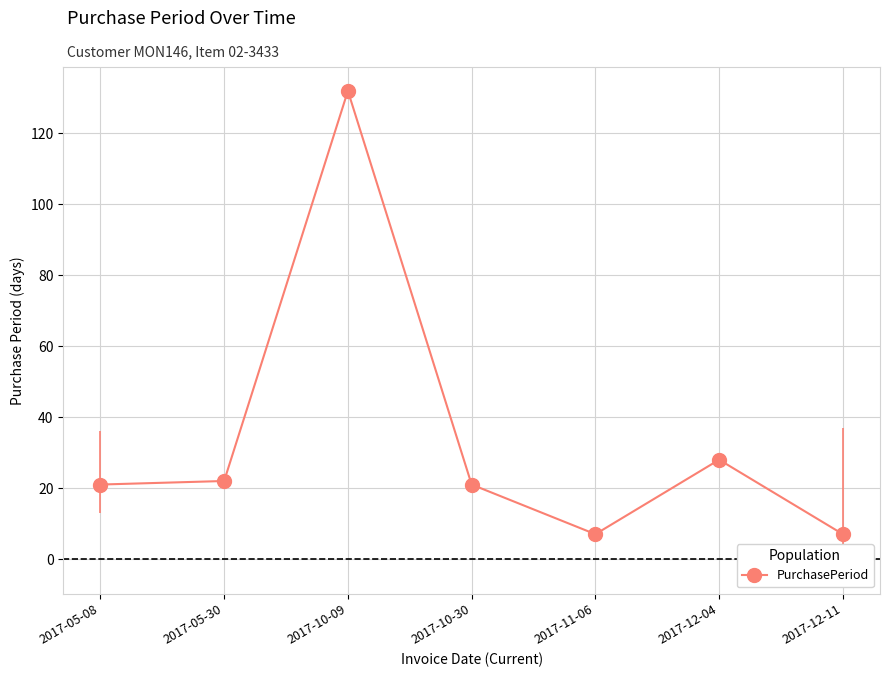

Where is the first local minimum?

2017-11-06